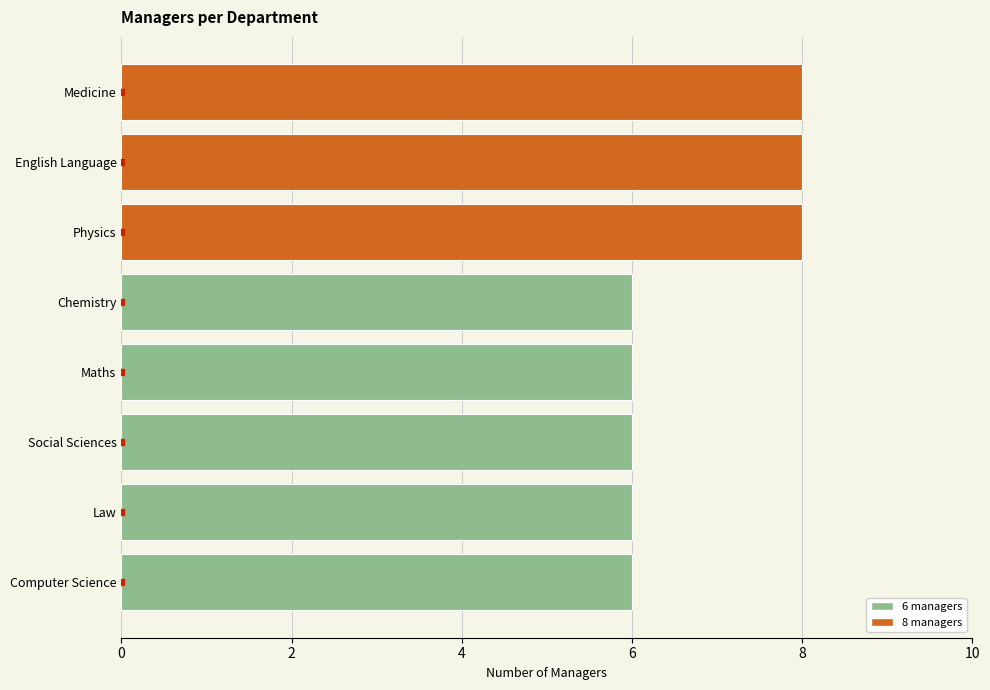

What is the maximum value shown in the chart?

8